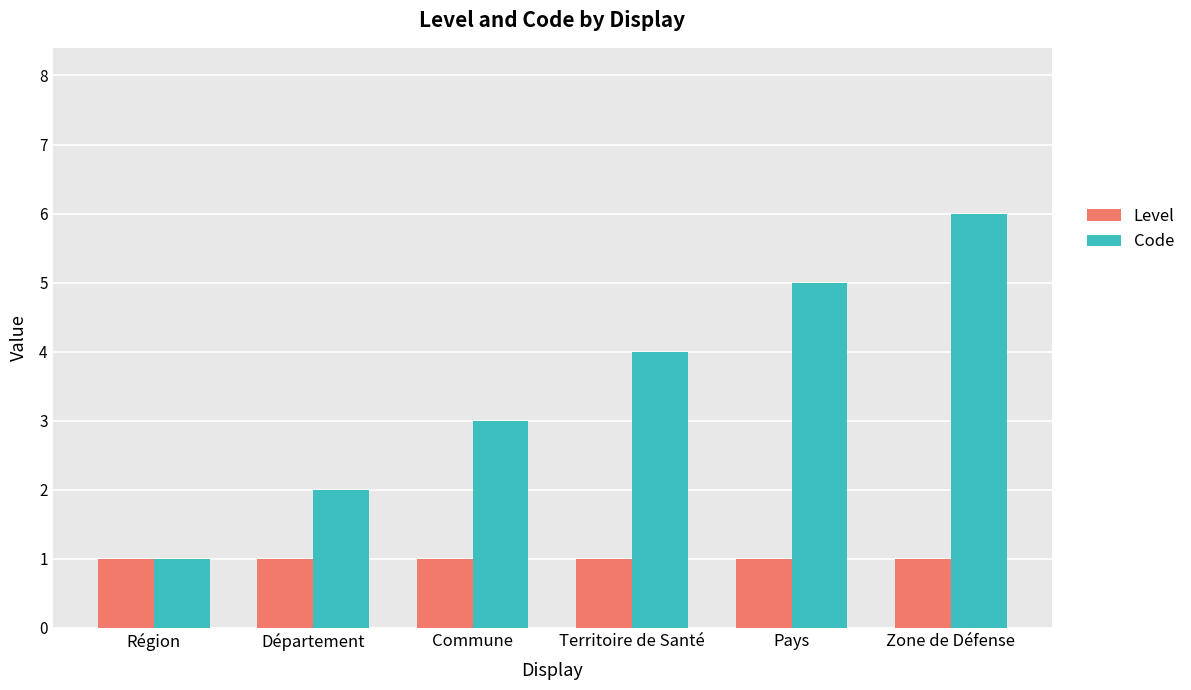

What is the average value of the Code series?

4